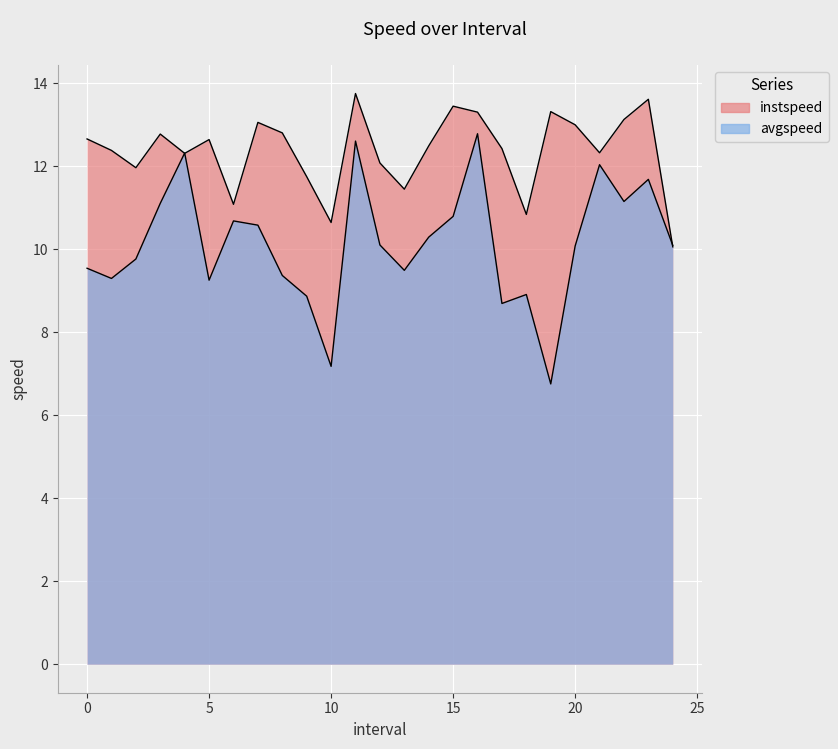

At which category is the sum across all series the highest?

11.0